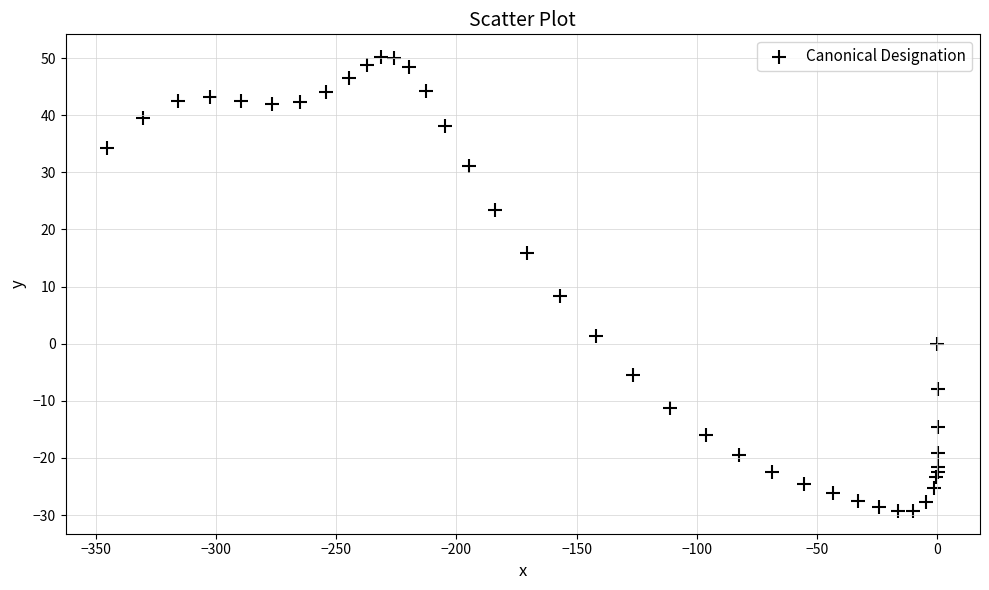

What Y value in the scatter plot is closest to 10?

8.4